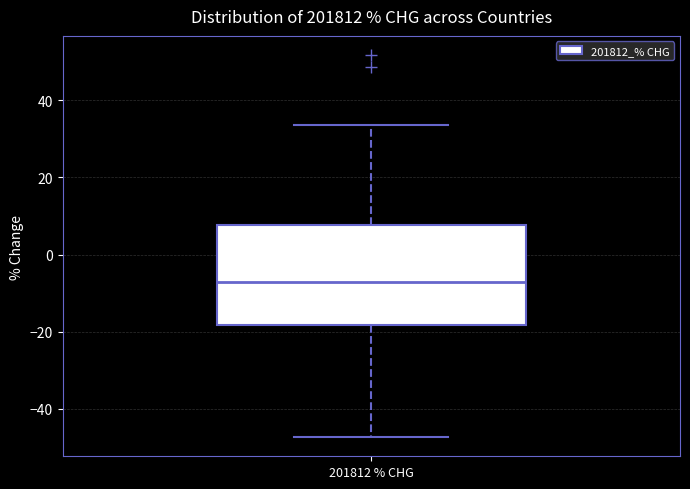

Transcribe this box plot: give where the median line is, the range the box spans, and where the two whiskers end, as read against the y-axis. The values are not printed on the chart, so give them approximately, as read against the axis.

median -8, box -18 to 8, whiskers -48 to 34